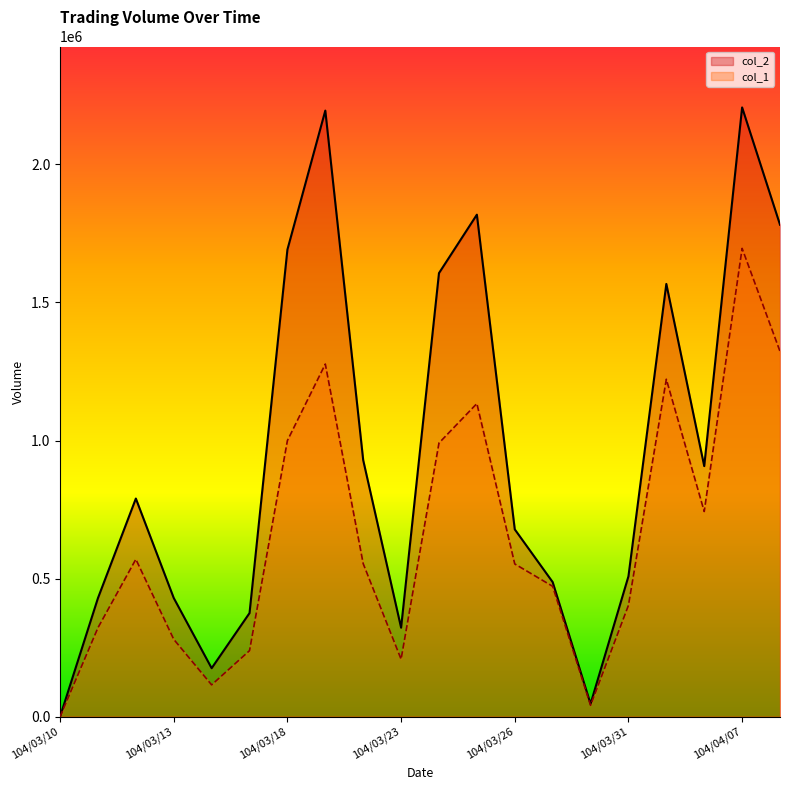

What is the sum of all col_1 values?

13143000